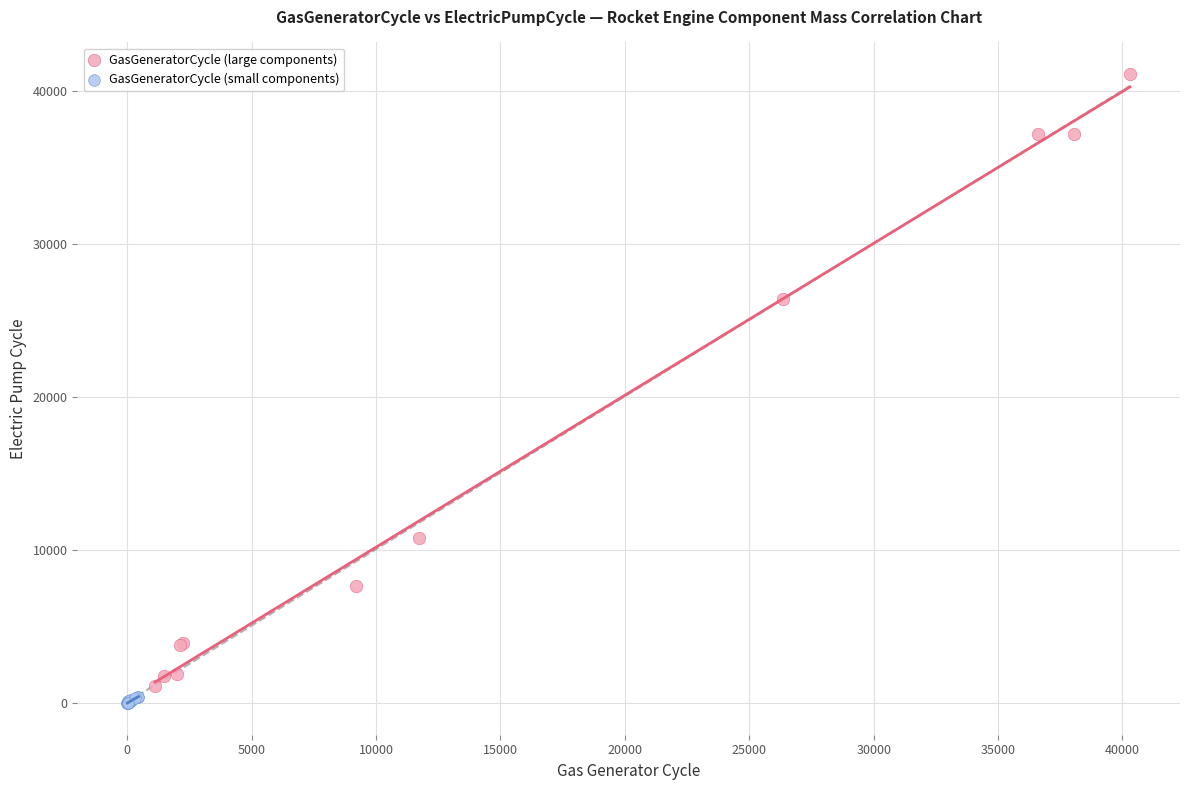

Which series reaches the minimum Y coordinate?

GasGeneratorCycle (small components)